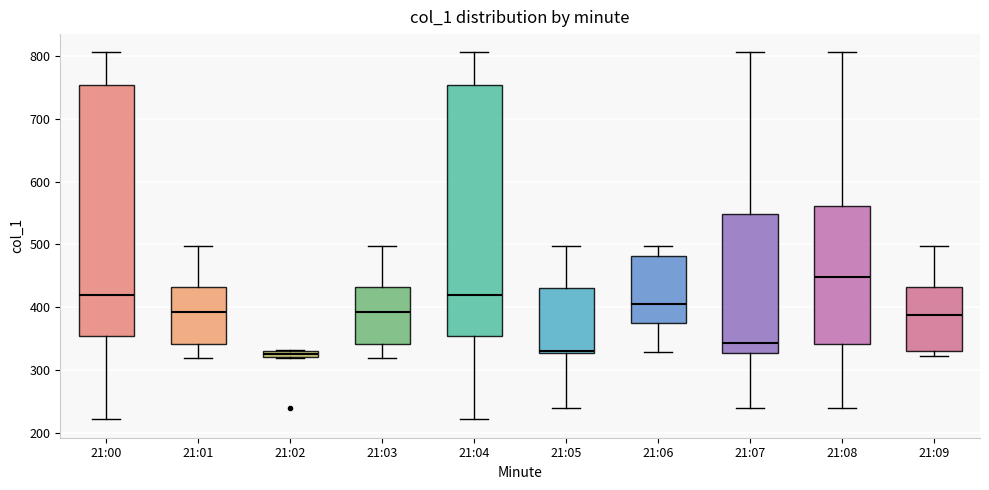

Where is the upper edge of the box for 21:05 on the y-axis? The values are not printed on the chart, so give them approximately, as read against the axis.

430